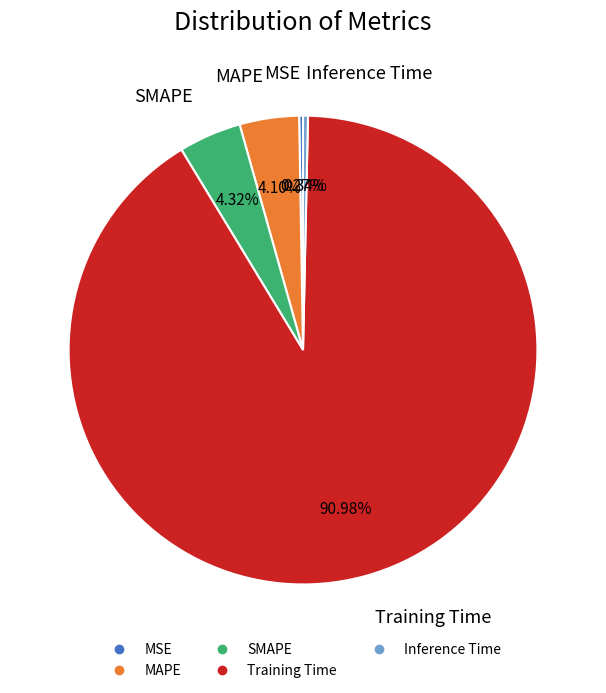

Is the sum of MAPE and Inference Time greater than half?

No